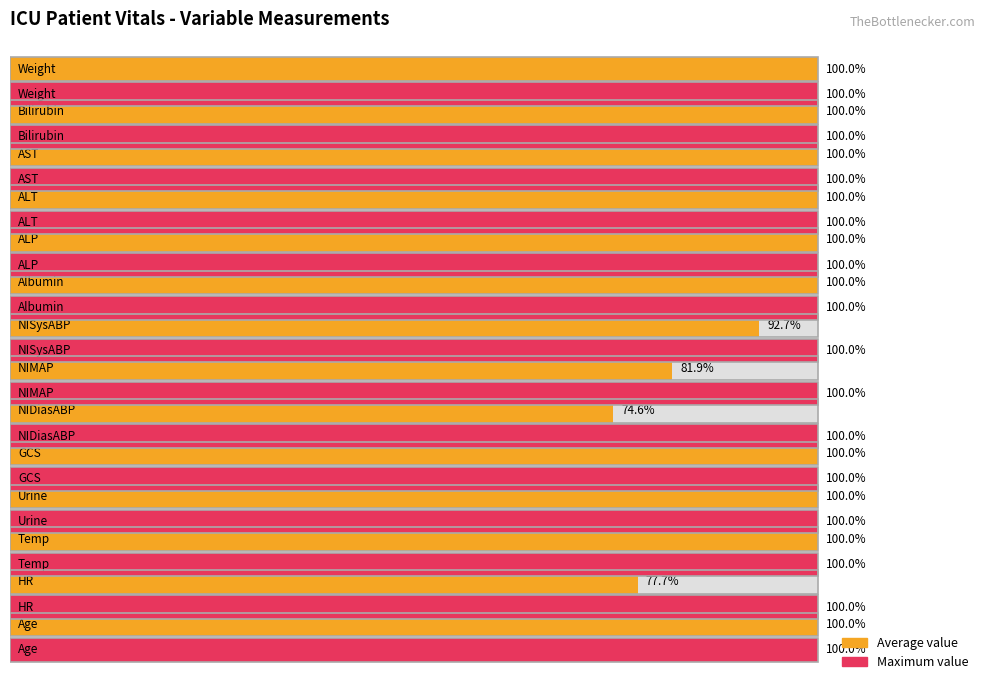

Rank the series by their maximum value, from highest to lowest.

Average value, Maximum value